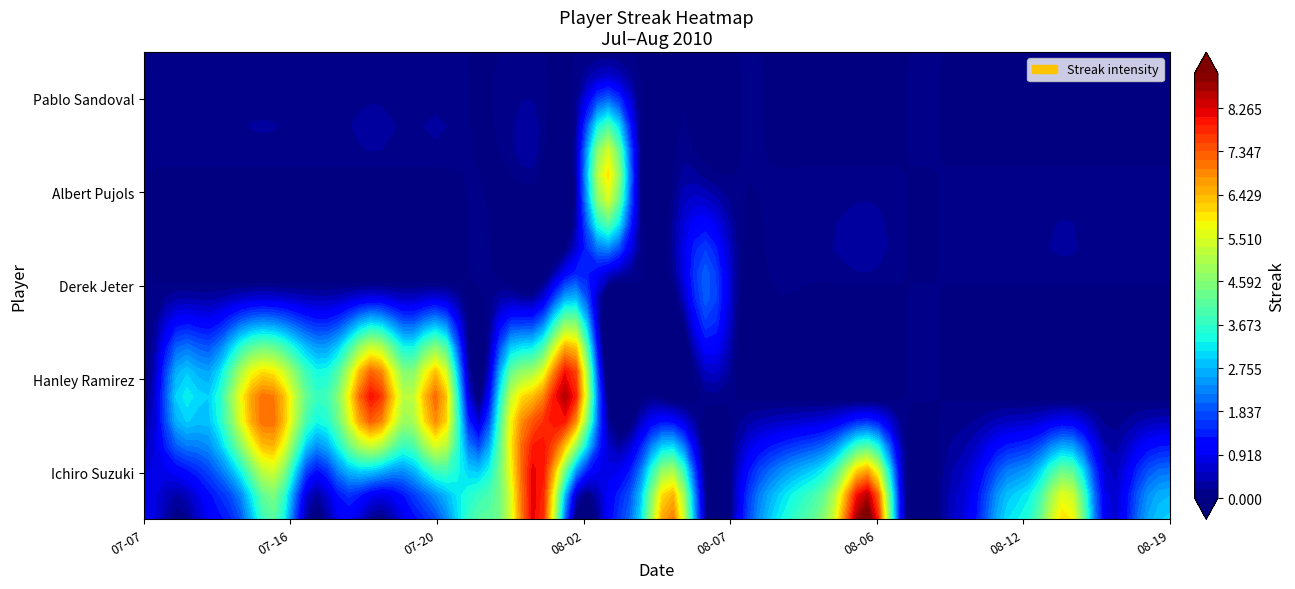

What is the difference between the maximum and minimum values in the Derek Jeter series?

2